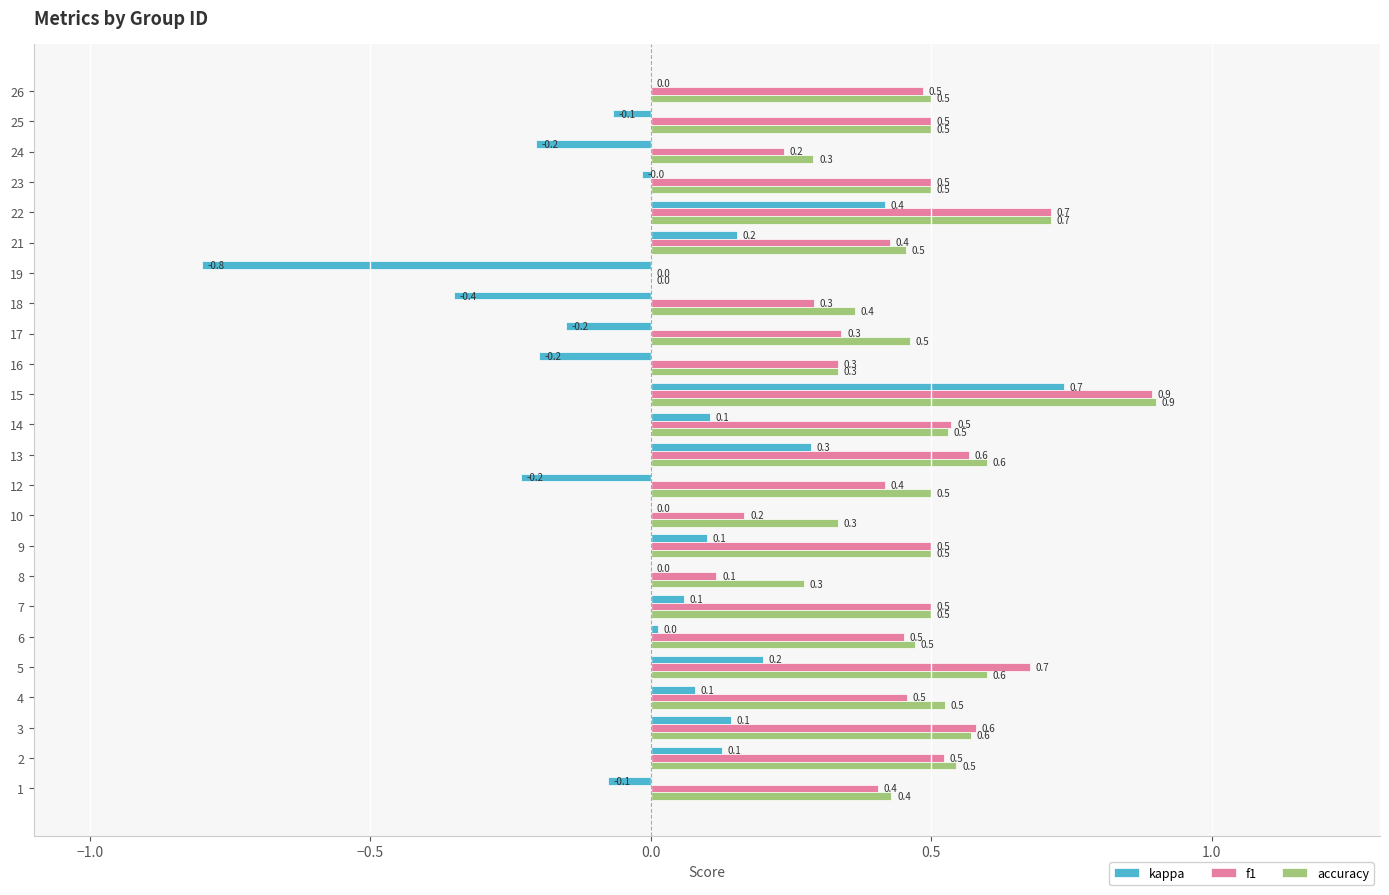

Count the number of categories in the chart.

24